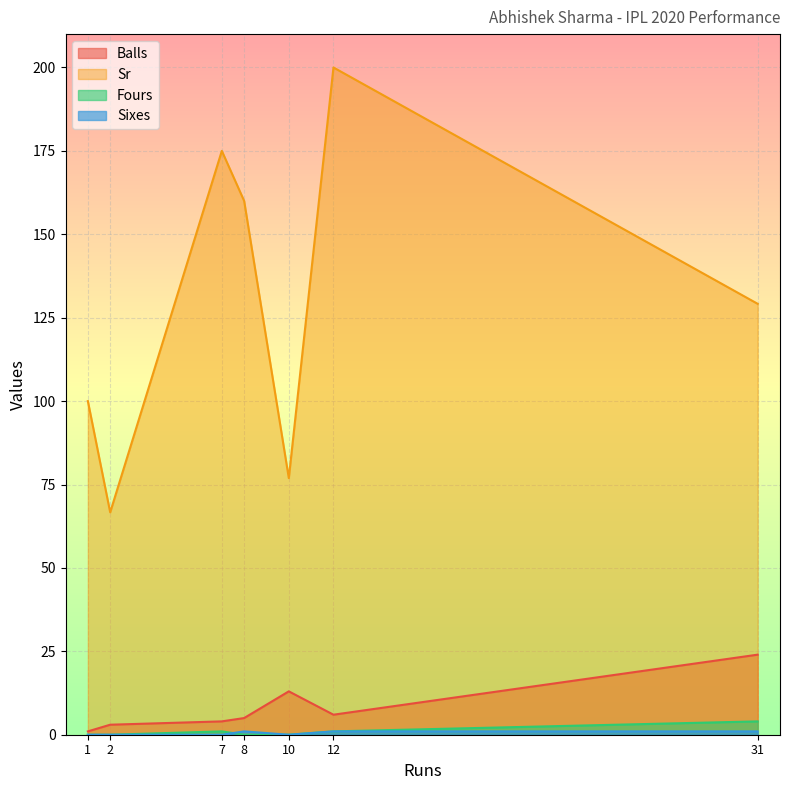

True or false: Balls and Sr cross at least once.

False